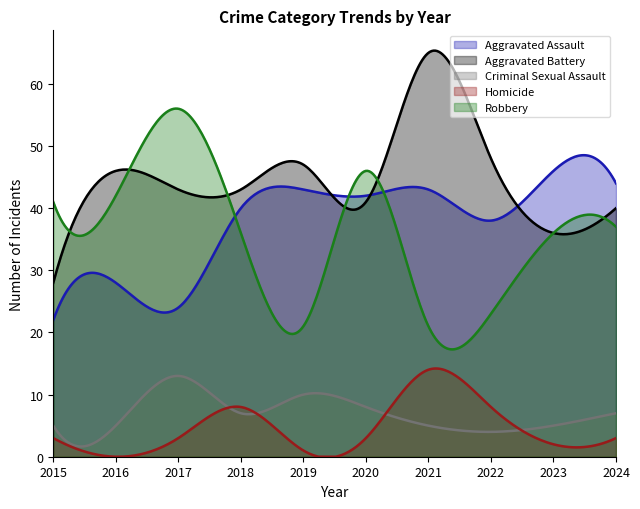

Between 2024 and 2016, which is larger?

2024